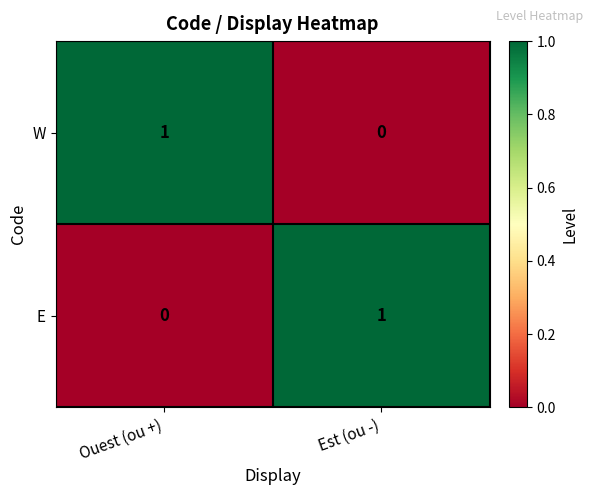

Which category has the highest value in the E series?

Est (ou -)